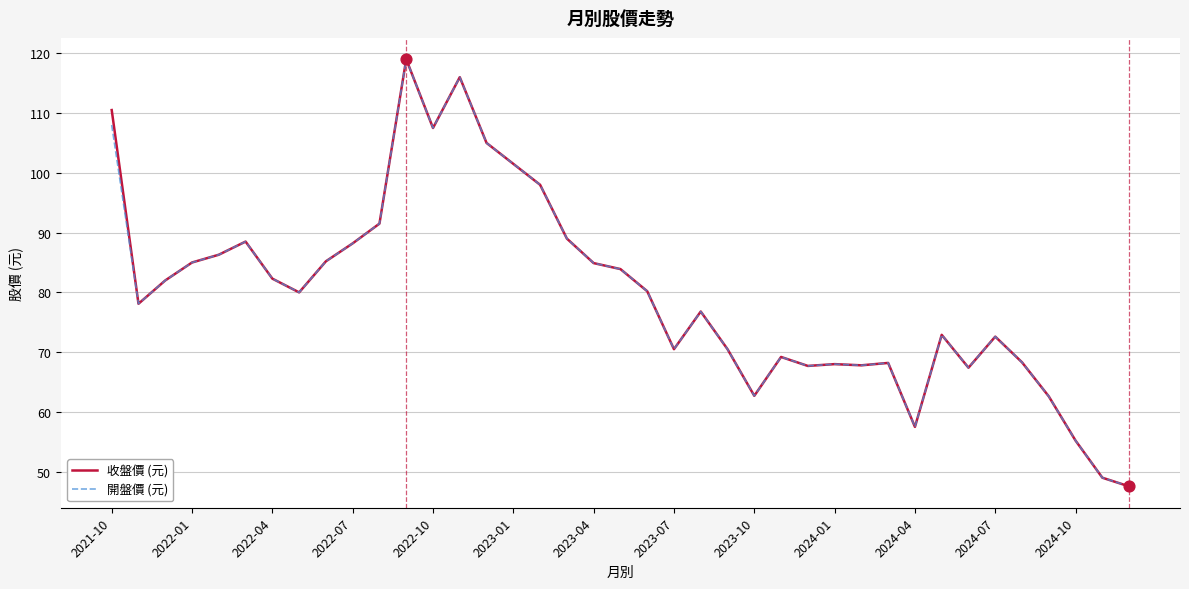

What are all the series names shown in the legend?

收盤價 (元), 開盤價 (元)